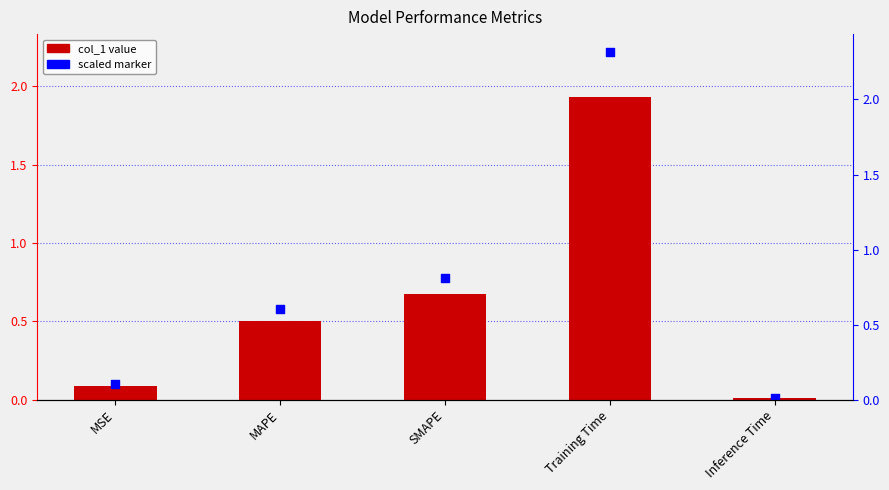

What is the change in value from SMAPE to Training Time?

+1.3